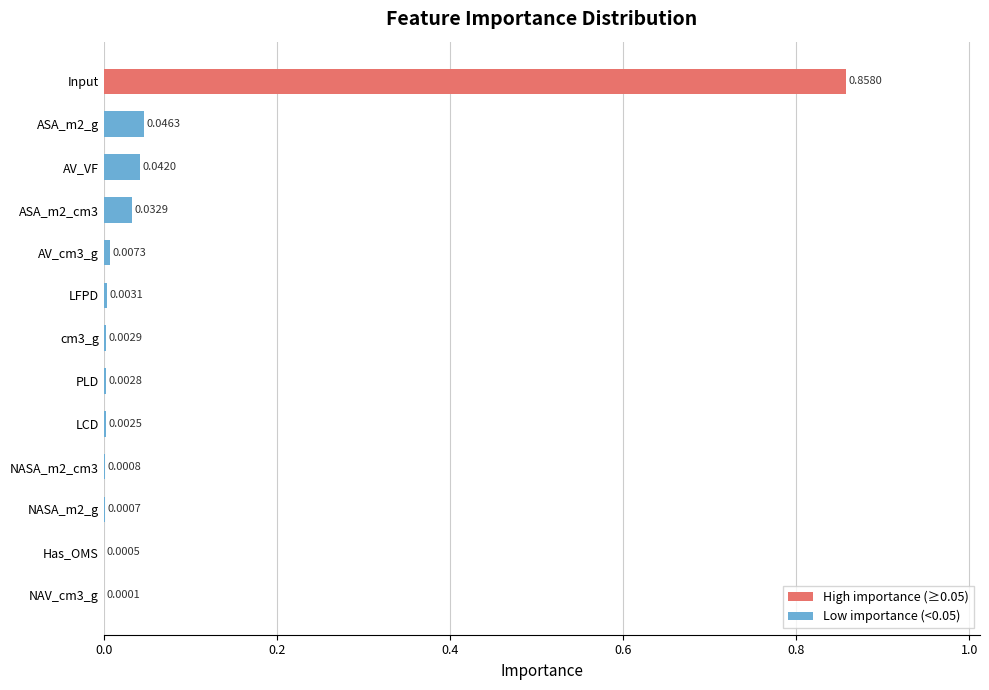

How many data points does each series have?

13